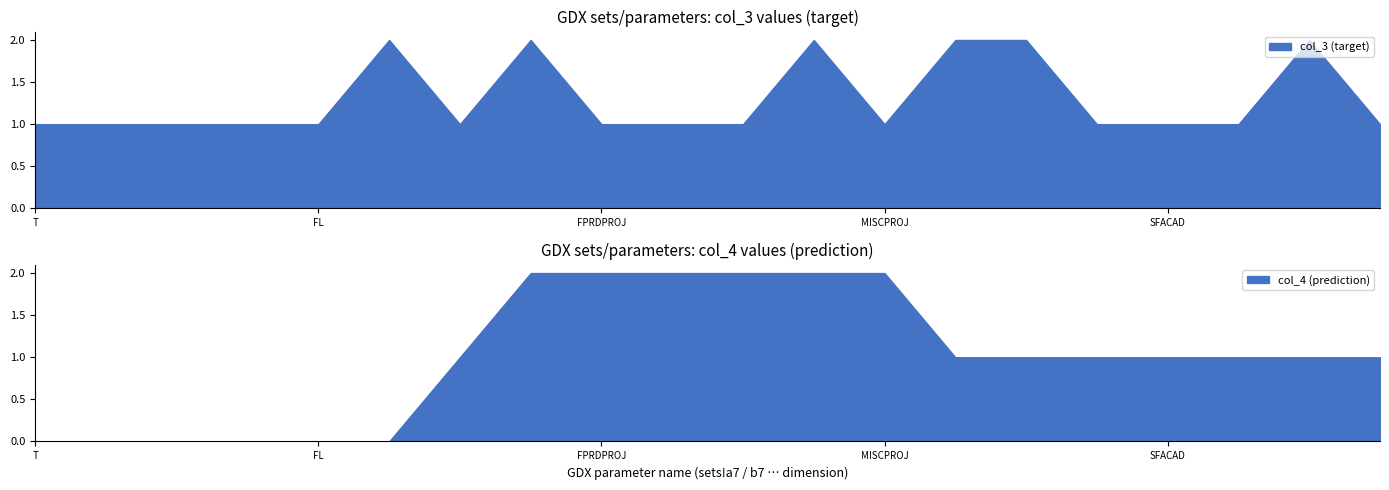

Is it true that col_3 (target) equals 2 at T?

False